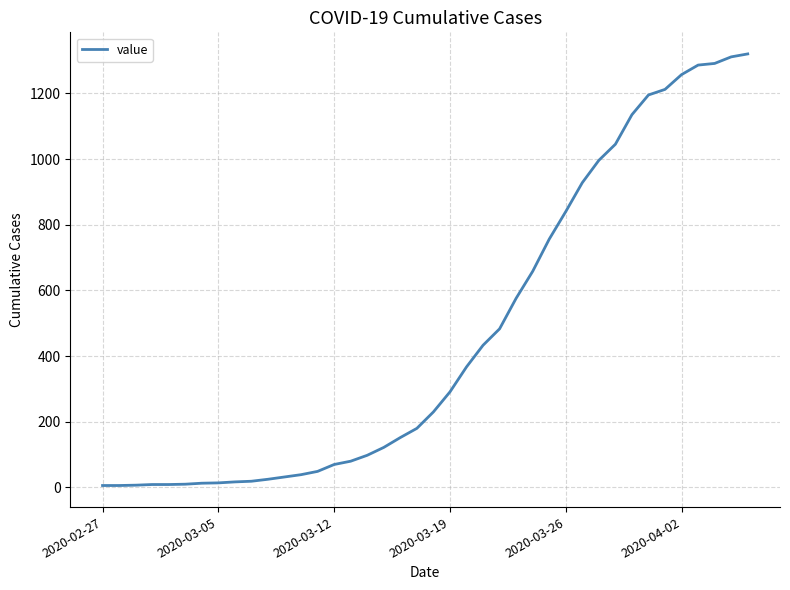

What is the difference between the maximum and minimum values?

1314